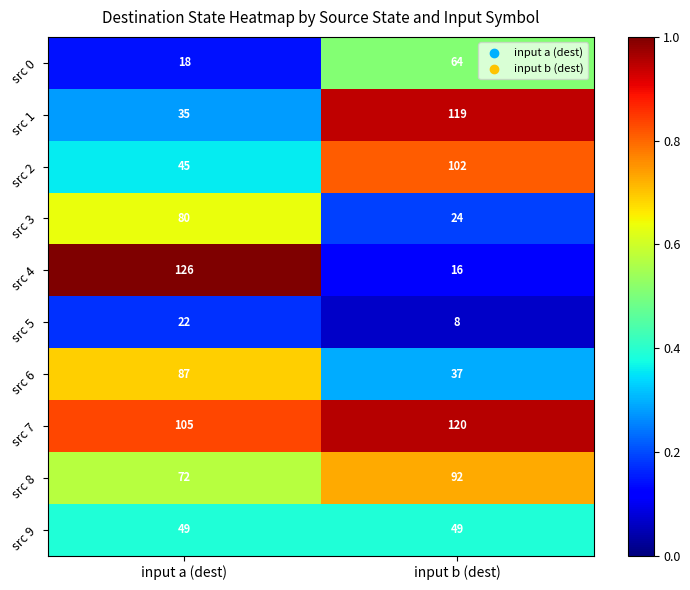

At input a (dest), list the series in order from largest to smallest.

src 4, src 7, src 6, src 3, src 8, src 9, src 2, src 1, src 5, src 0